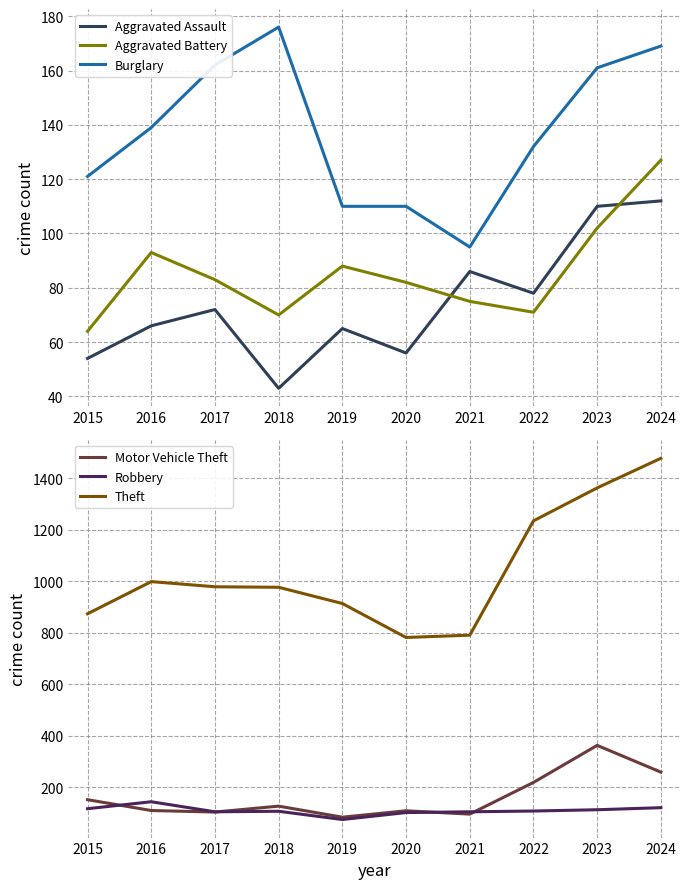

Where is the first local minimum for Theft?

2020